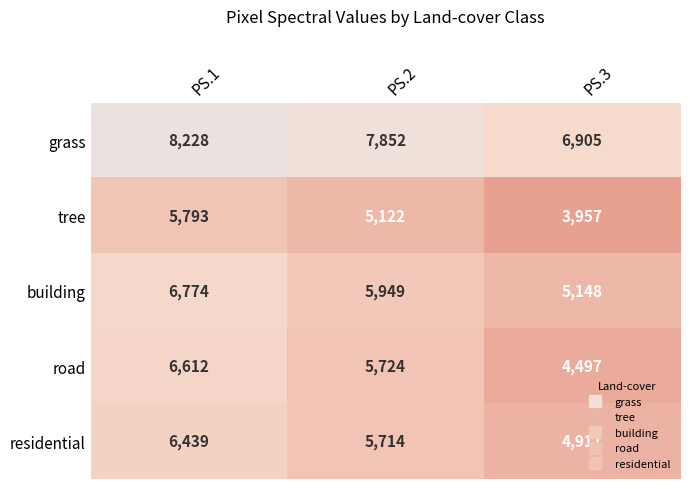

Which series has the largest total across all categories?

grass